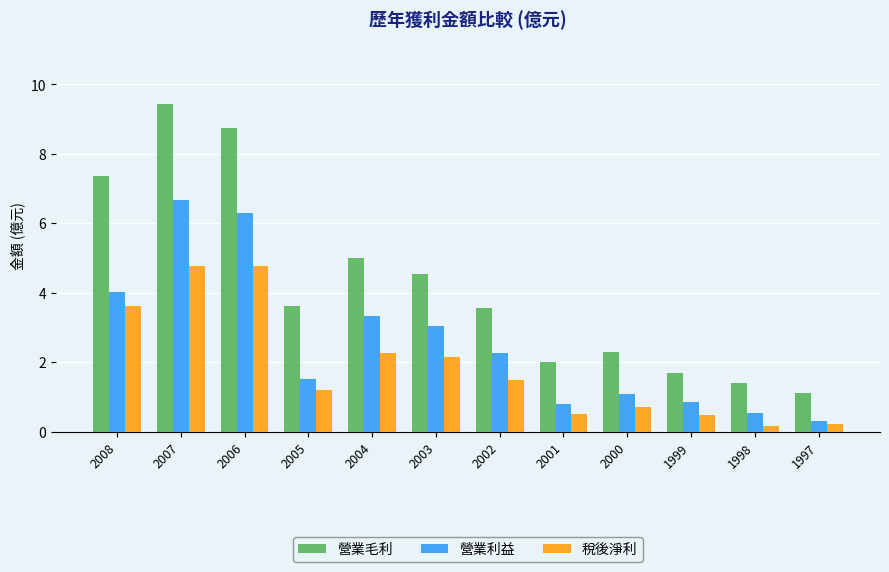

What is the difference between the second highest and minimum values in the 營業利益 series?

6.0